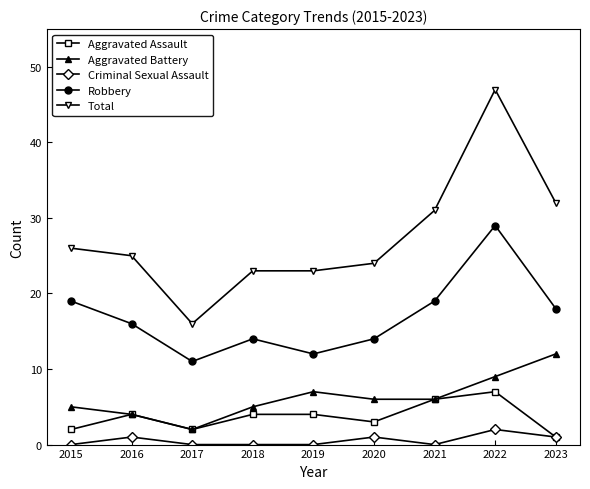

The value of Aggravated Battery at 2021 is 8. True or false?

False